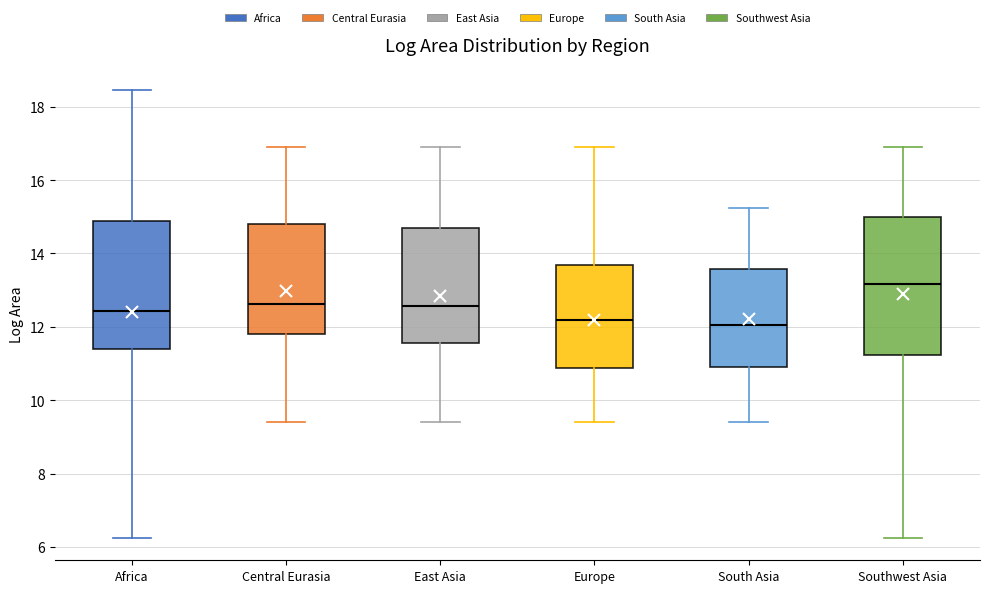

Comparing the boxes themselves (not the whiskers), which one is the tallest?

Southwest Asia